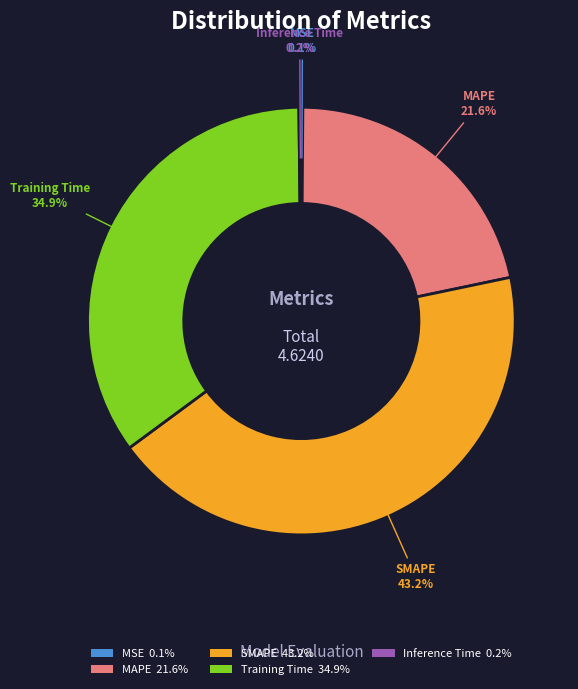

Is Training Time the majority of the pie?

No